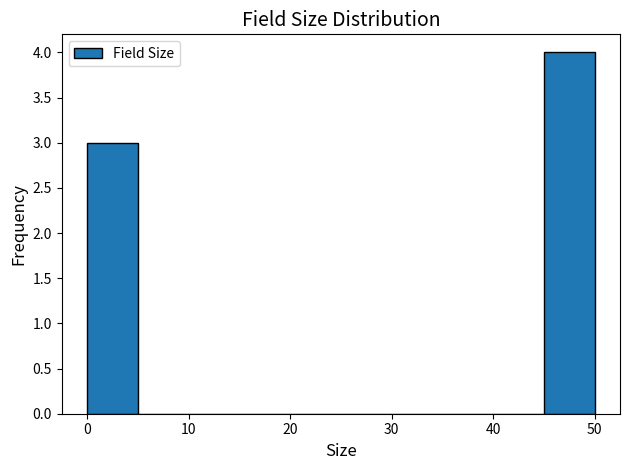

Reading left to right, list every bar in this chart as the range it spans on the x-axis followed by its height. The values are not printed on the chart, so give them approximately, as read against the axis.

0 to 5: 3
5 to 10: 0
10 to 15: 0
15 to 20: 0
20 to 25: 0
25 to 30: 0
30 to 35: 0
35 to 40: 0
40 to 45: 0
45 to 50: 4